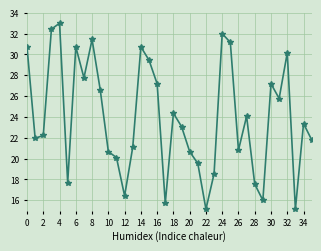

Reading left to right, transcribe all the data shown in this chart.

30.7	21.9	22.2	32.4	33.0	17.7	30.7	27.8	31.4	26.6	20.7	20.1	16.4	21.1	30.7	29.5	27.2	15.7	24.4	23.1	20.7	19.5	15.1	18.5	32.0	31.2	20.8	24.1	17.6	16.0	27.2	25.8	30.2	15.1	23.4	21.8